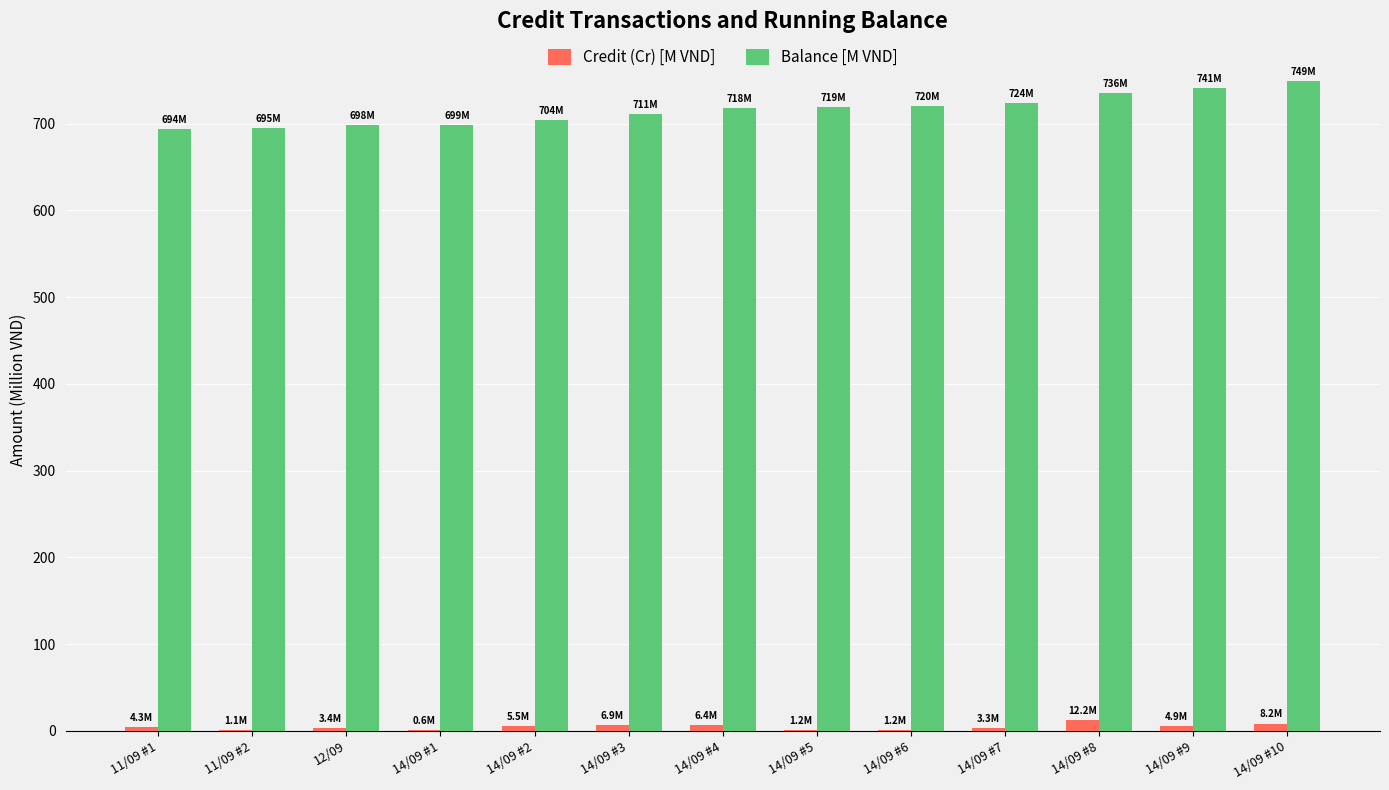

The Balance [M VND] series shows 740.7 at 14/09 #9. True or false?

True